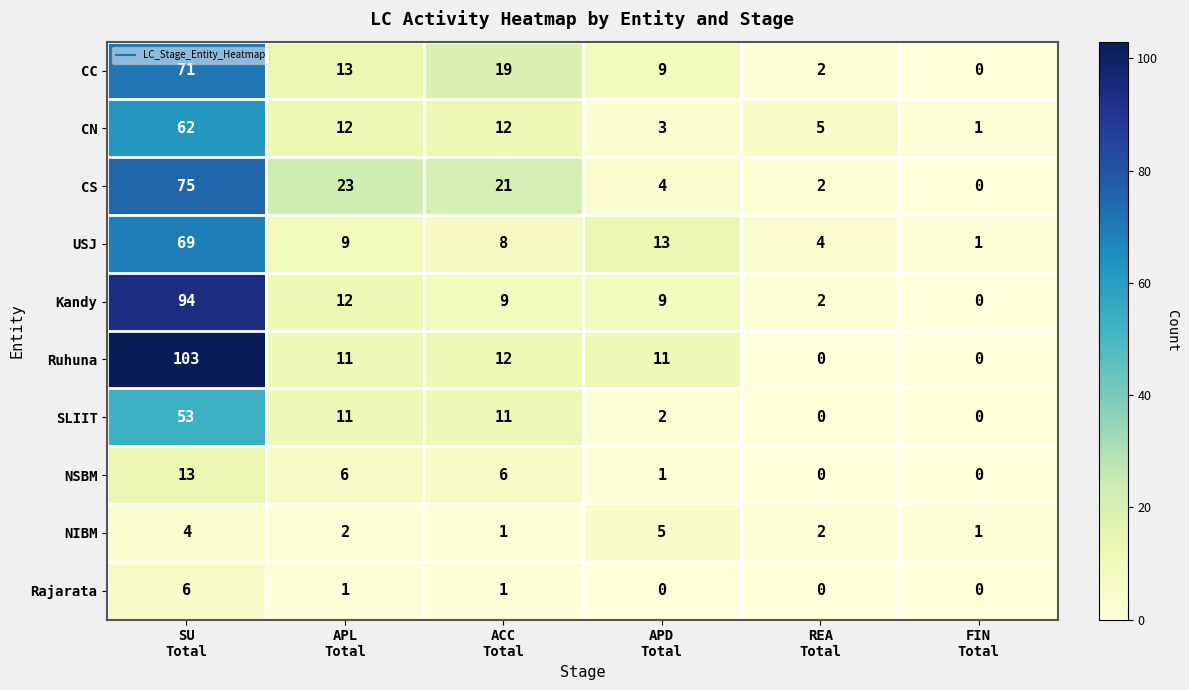

Which series has the widest spread of values?

Ruhuna